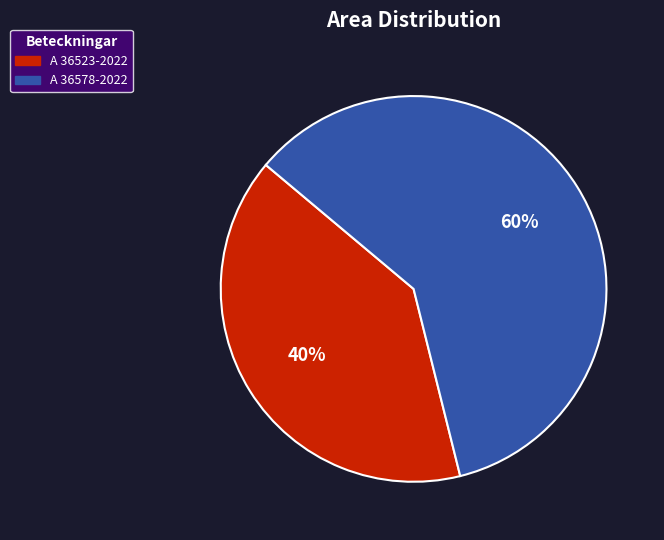

The A 36578-2022 slice represents 71% of the pie. True or false?

False